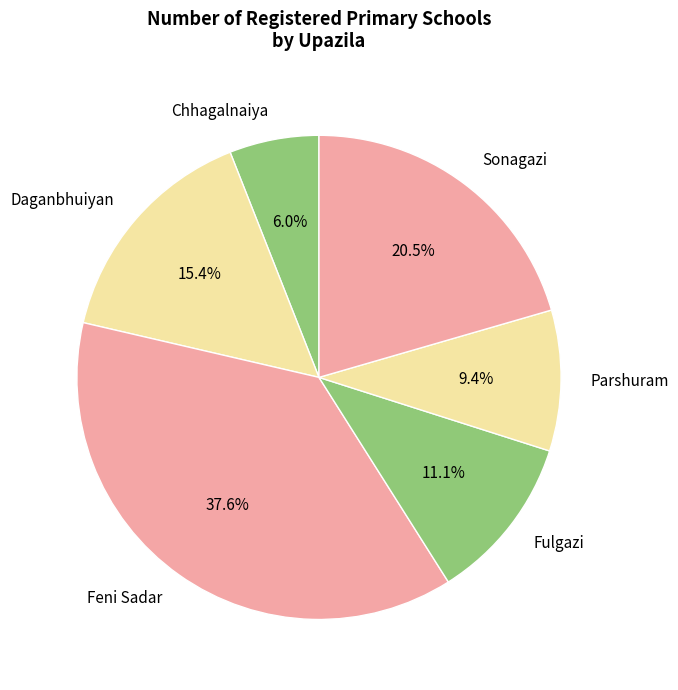

Rank the categories by value from highest to lowest.

Feni Sadar, Sonagazi, Daganbhuiyan, Fulgazi, Parshuram, Chhagalnaiya